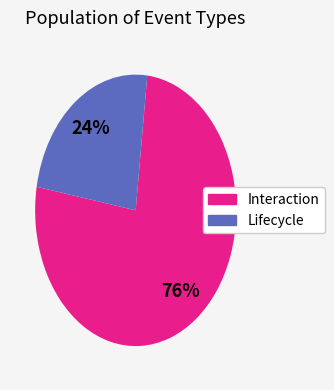

Count the number of slices in the pie.

2